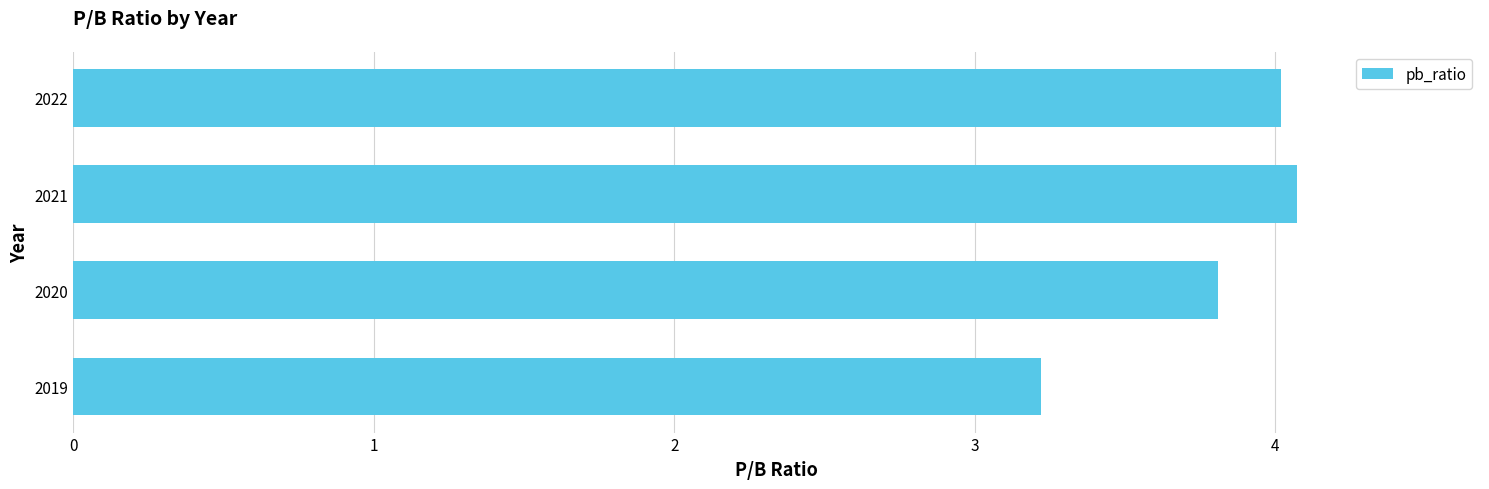

Rank the categories by value from highest to lowest.

2021, 2022, 2020, 2019